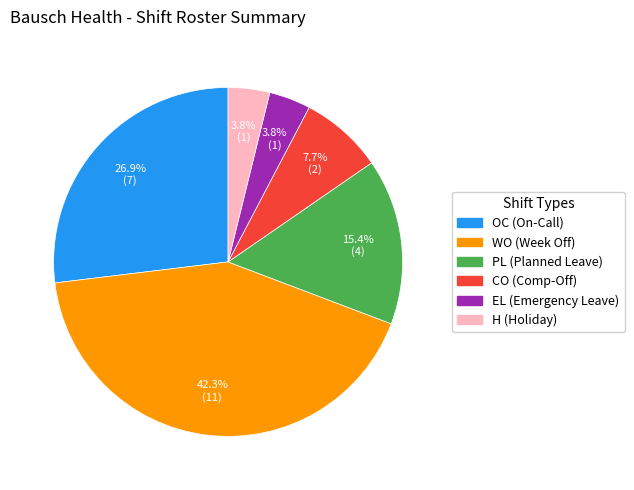

How many slices are in this pie chart?

6